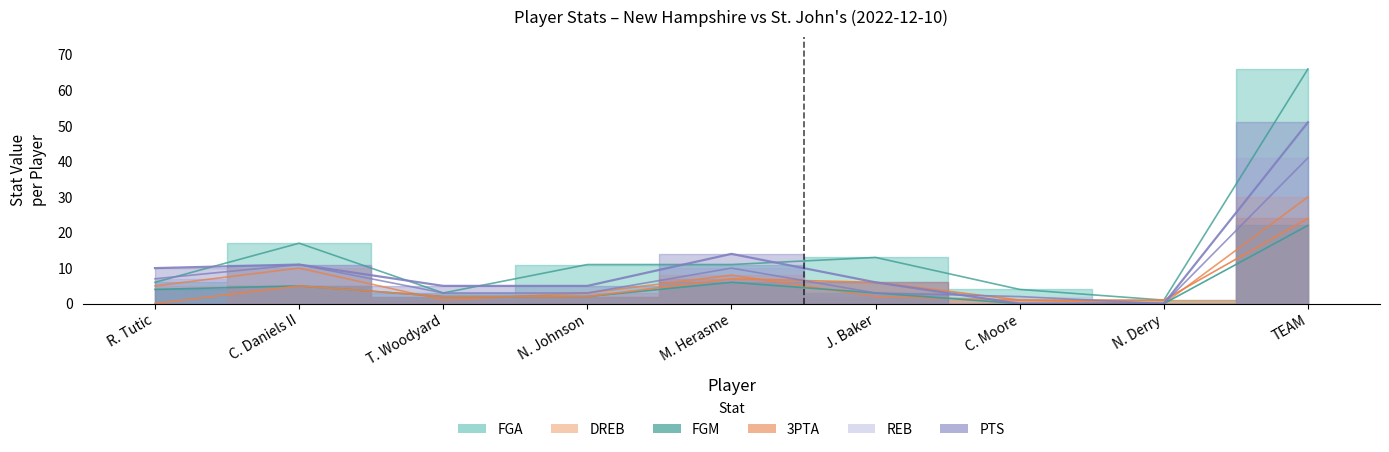

Where is the first local maximum for DREB?

C. Daniels II